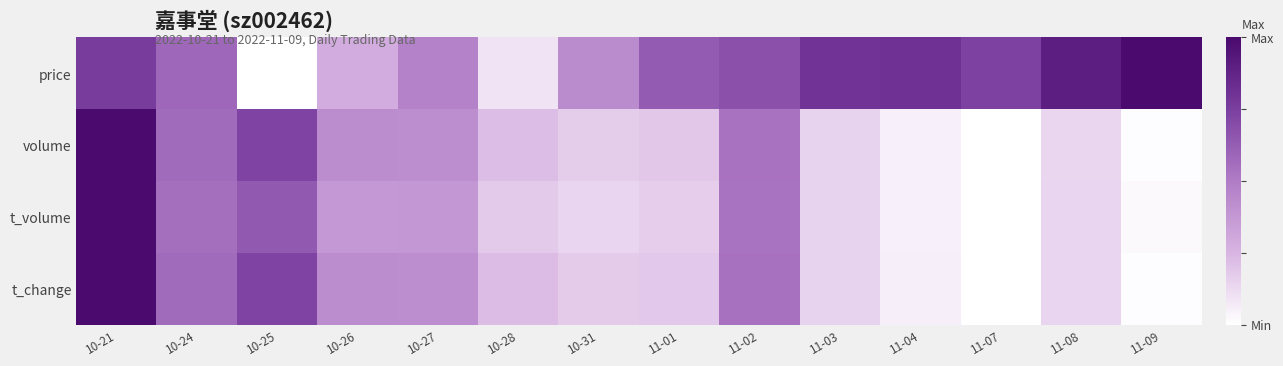

Which category has the highest value across all series?

11-09